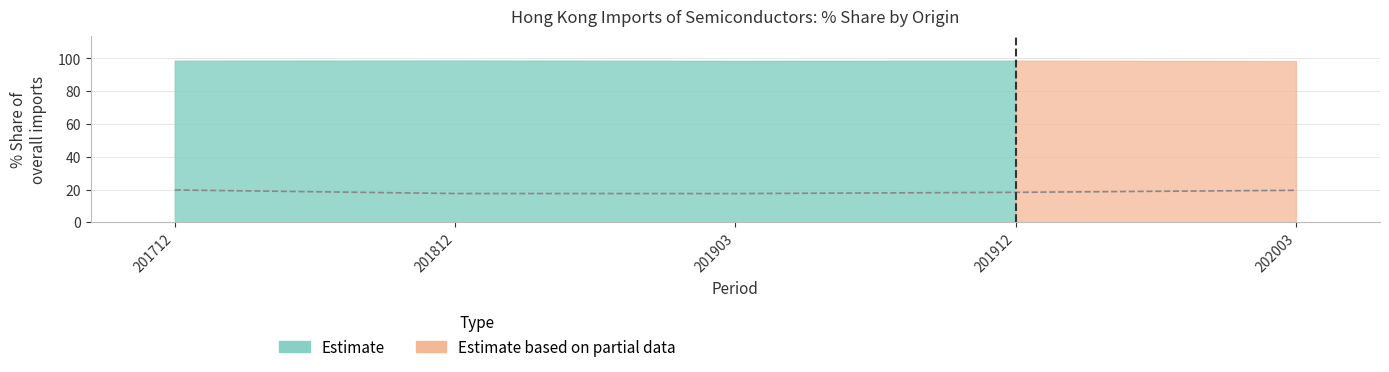

What is the change in value from 201903 to 202003?

+2.0